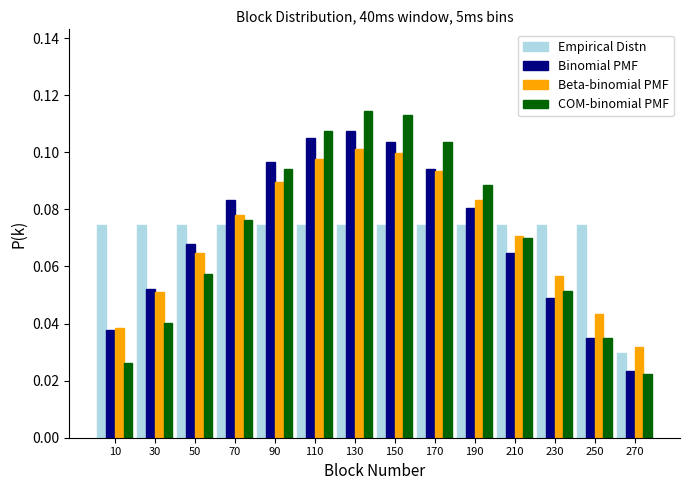

Which series has the largest range (max minus min)?

COM-binomial PMF